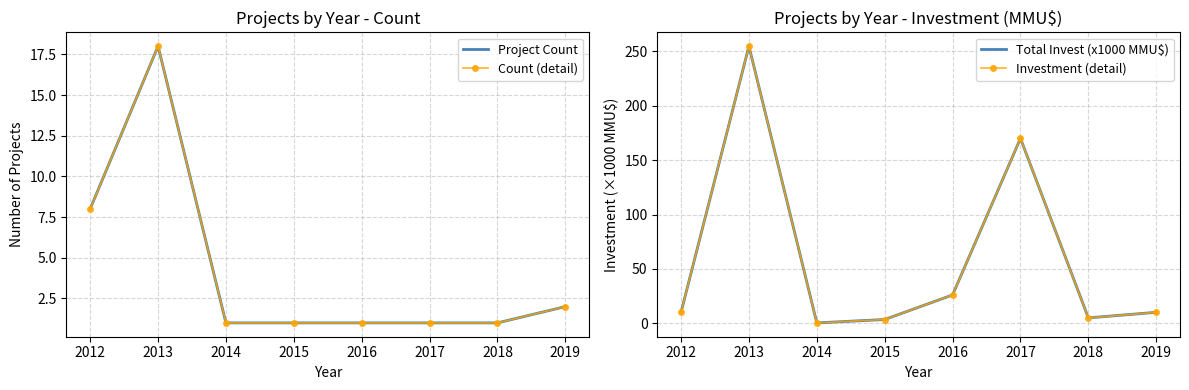

What is the average value of the Project Count series?

4.1